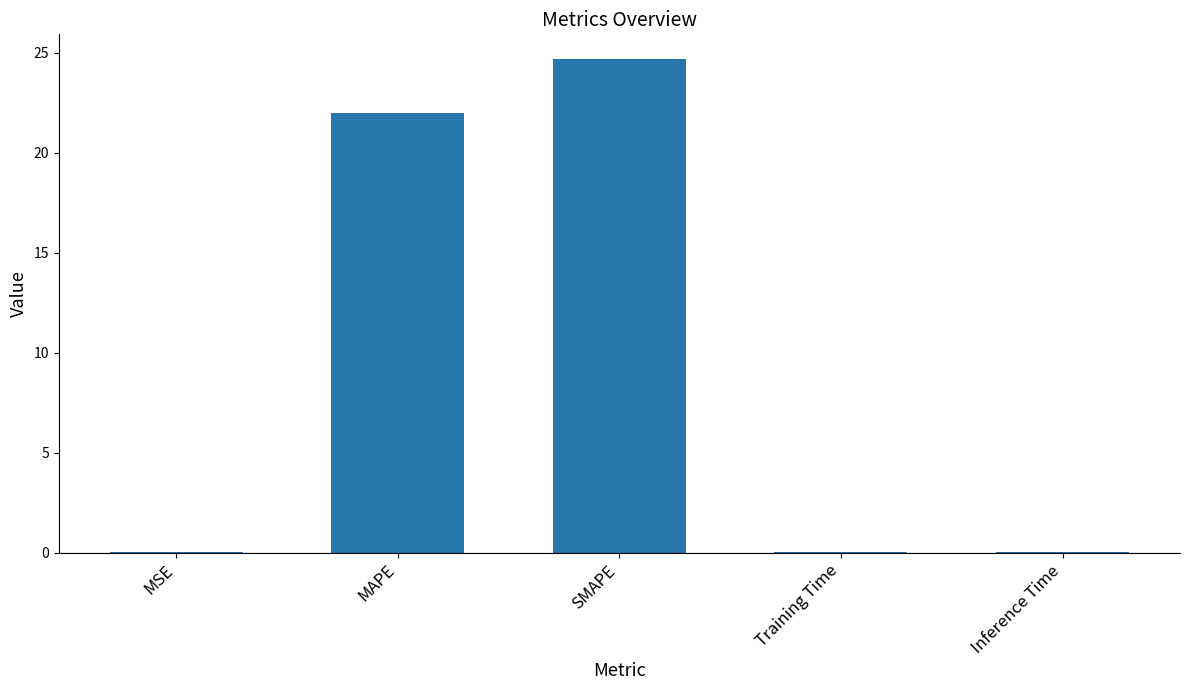

What is the average value?

9.4